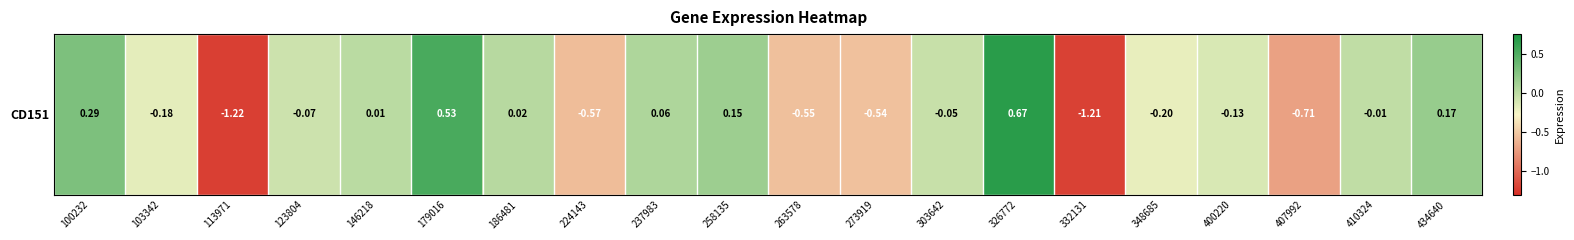

How many negative values are there?

12